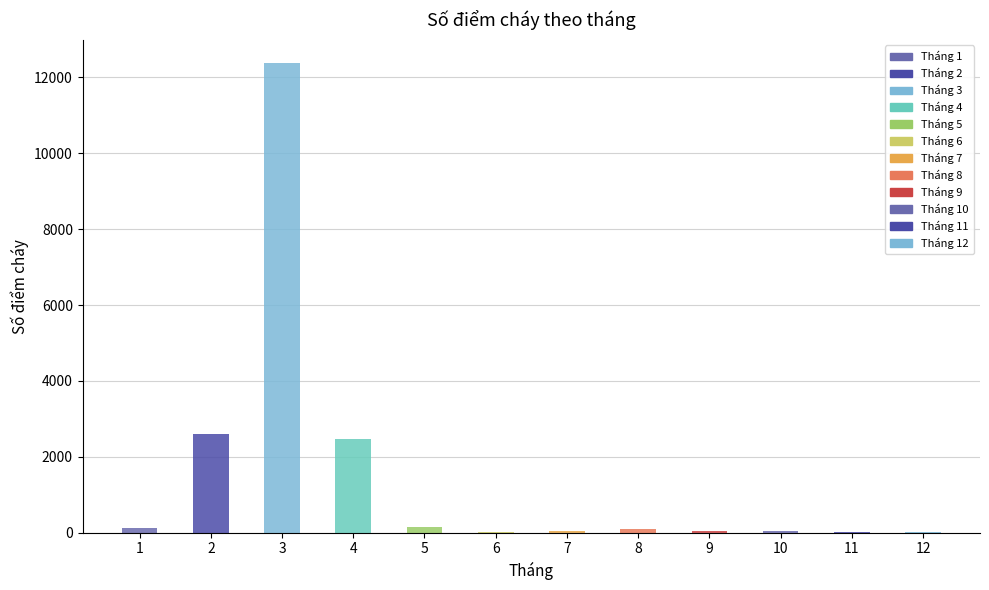

What is the sum of all values?

17981